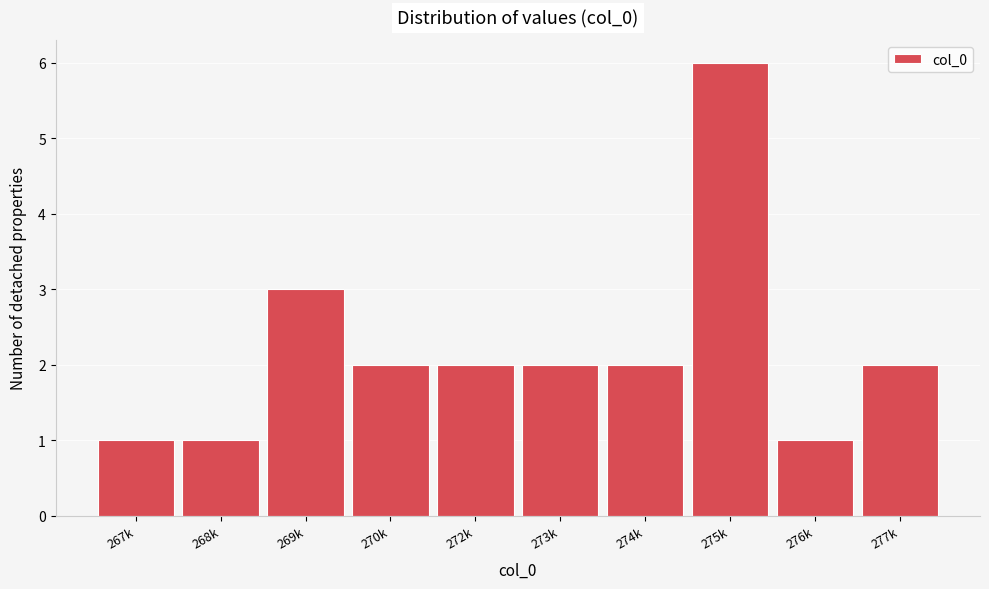

Reading left to right, transcribe all the data shown in this chart.

267k=1	268k=1	269k=3	270k=2	272k=2	273k=2	274k=2	275k=6	276k=1	277k=2